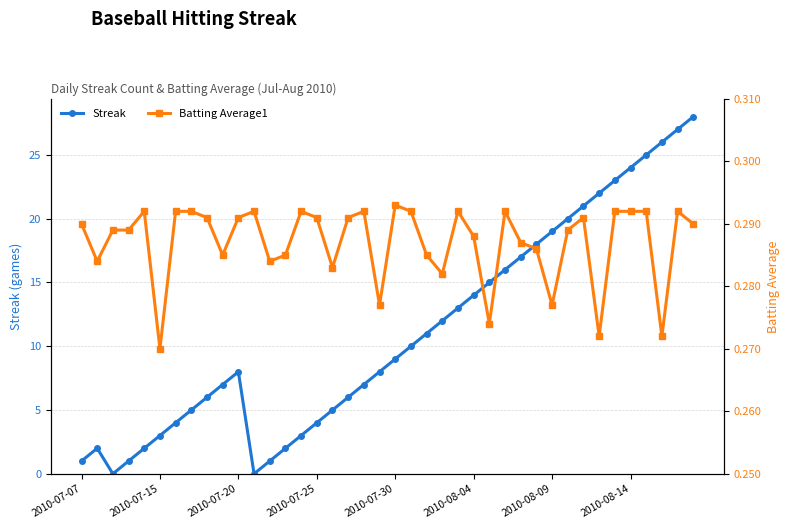

In Streak, how many points are higher than both neighbors (excluding endpoints)?

2